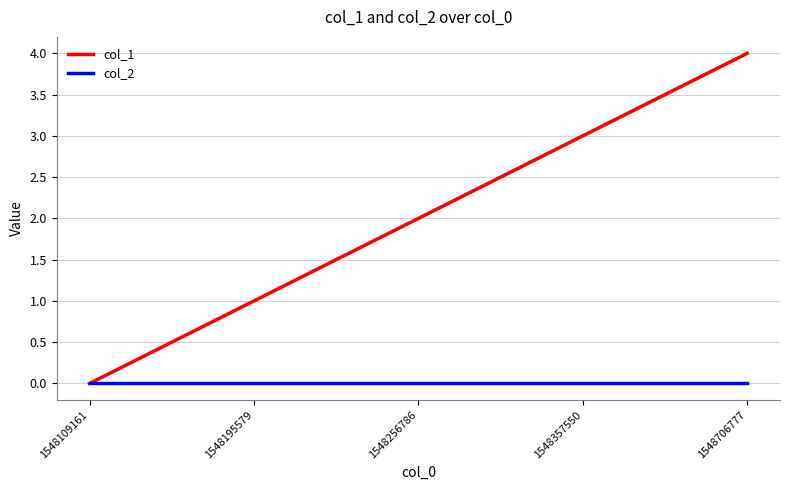

Which category has the highest value across all series?

1548706777